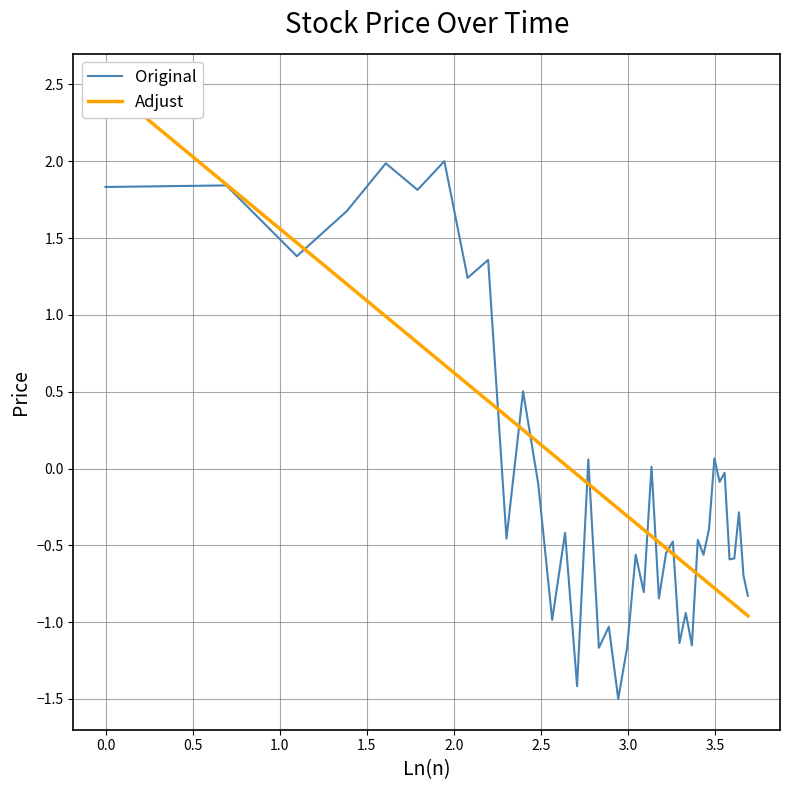

Which series has the largest total across all categories?

Original